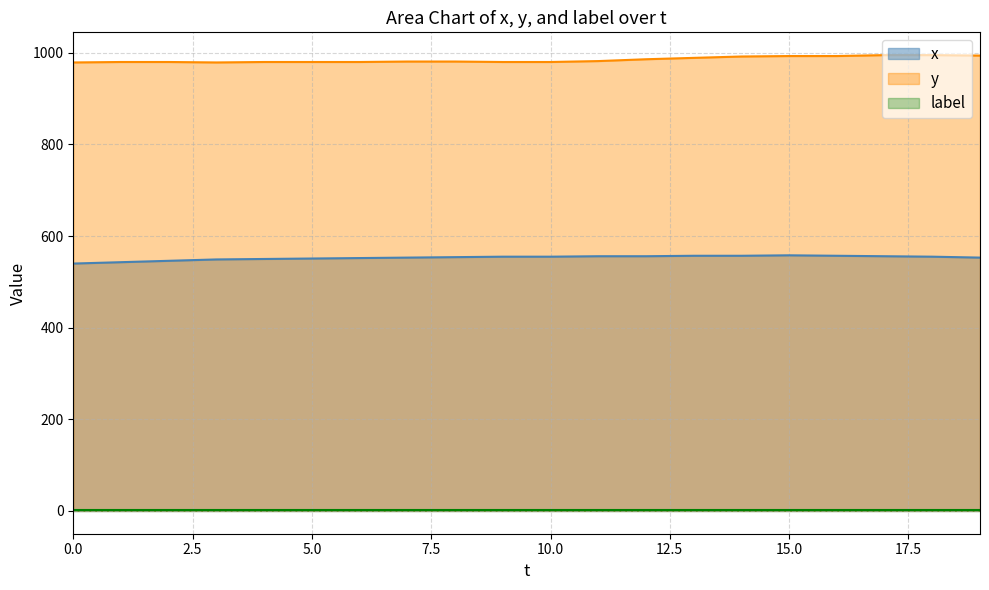

Is it true that y equals 979 at 0.0?

True